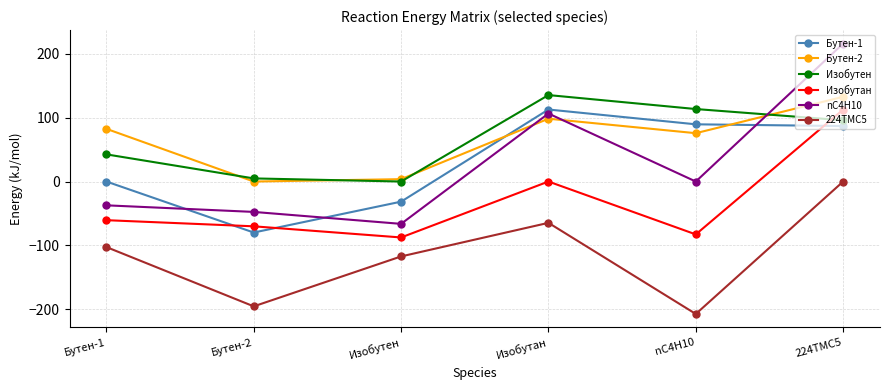

Read the Изобутан value at nC4H10.

-82.8